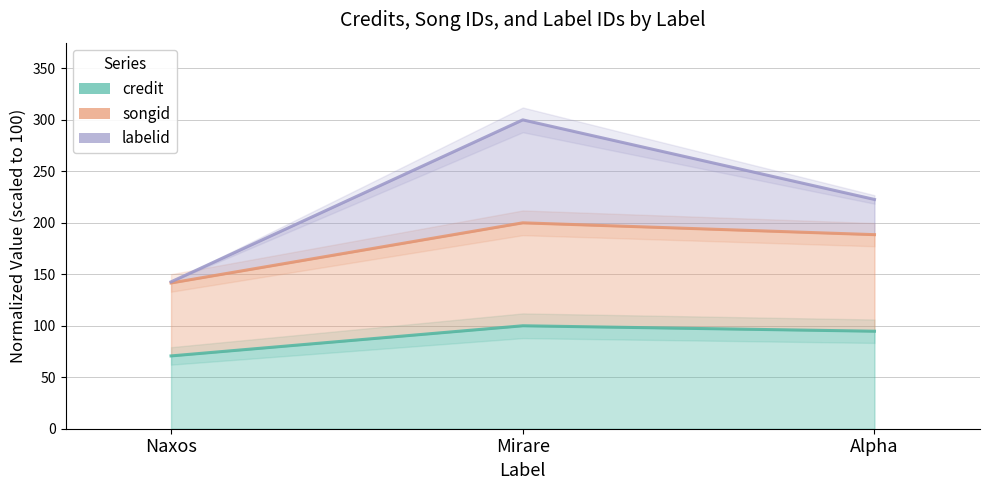

What is the sum of the songid (line) values at Naxos and Alpha?

330.1